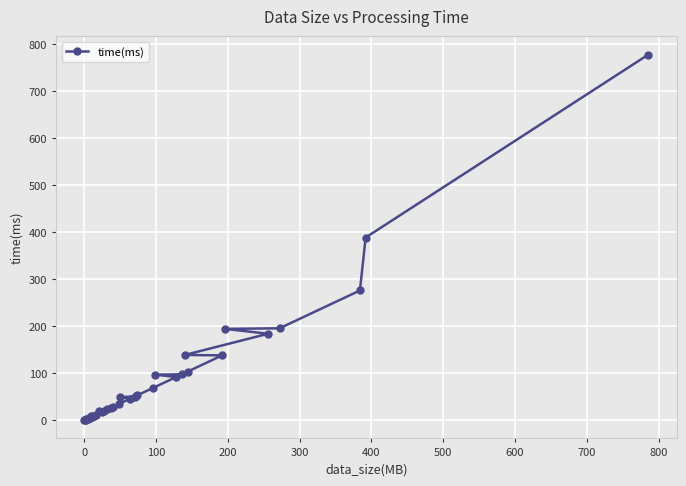

What is the sum of all values?

3259.8